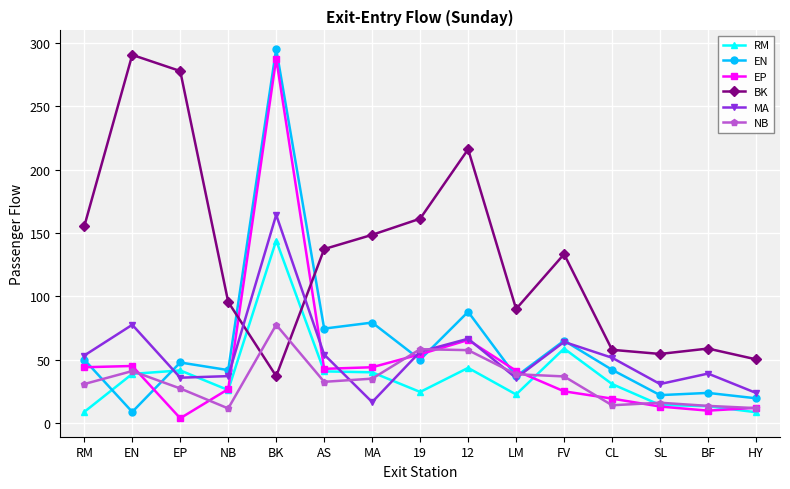

What is the sum of the EP values at NB and AS?

69.5